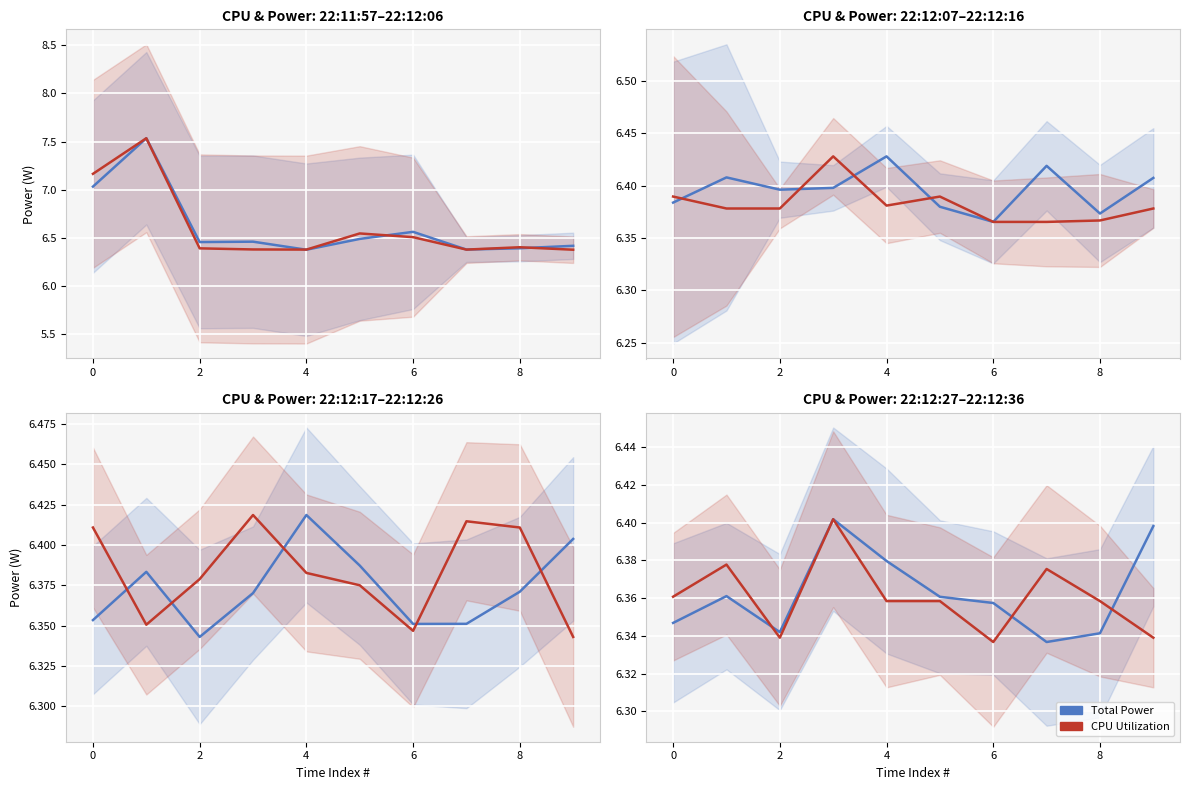

Where is the first local minimum for CPU Utilization?

2